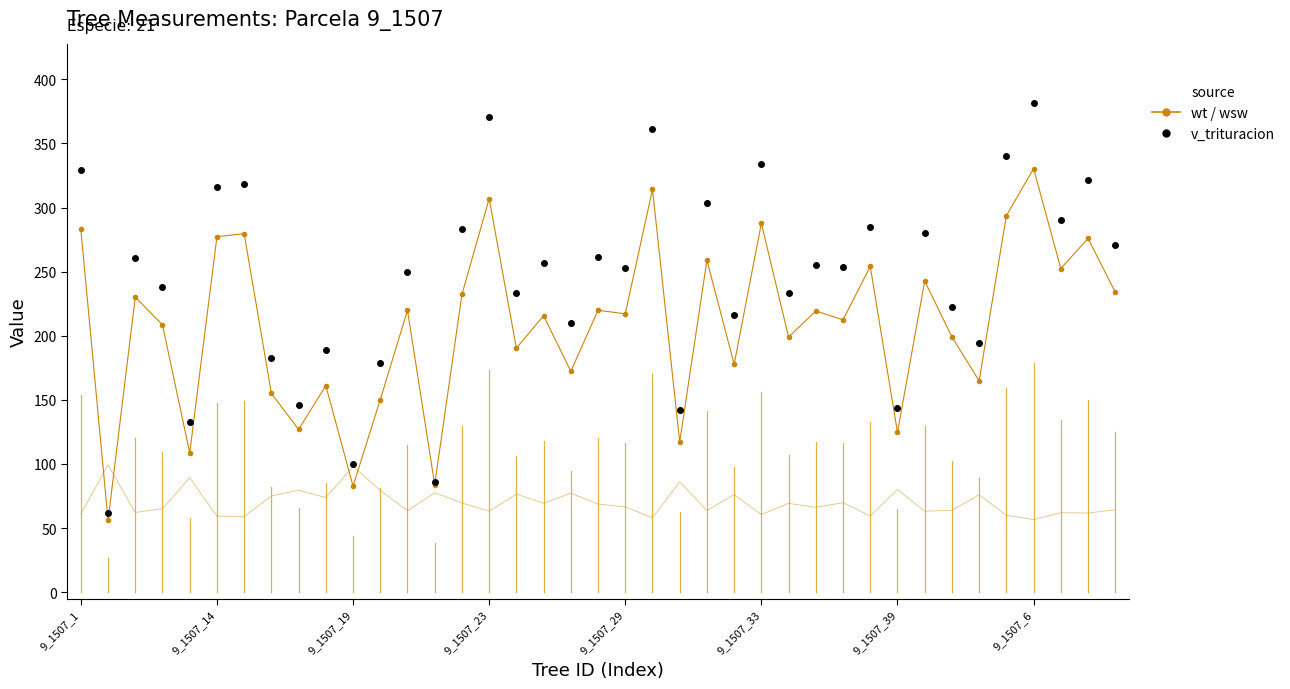

What is the greatest value displayed?

381.5